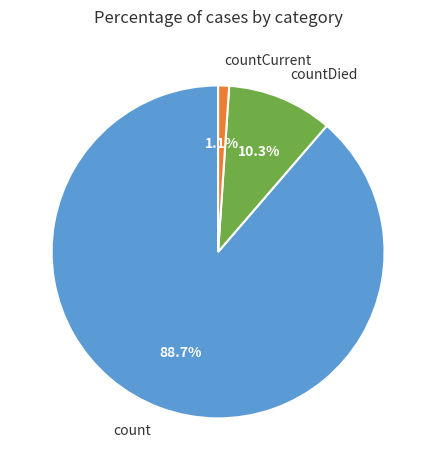

Rank the categories by value from lowest to highest.

countCurrent, countDied, count